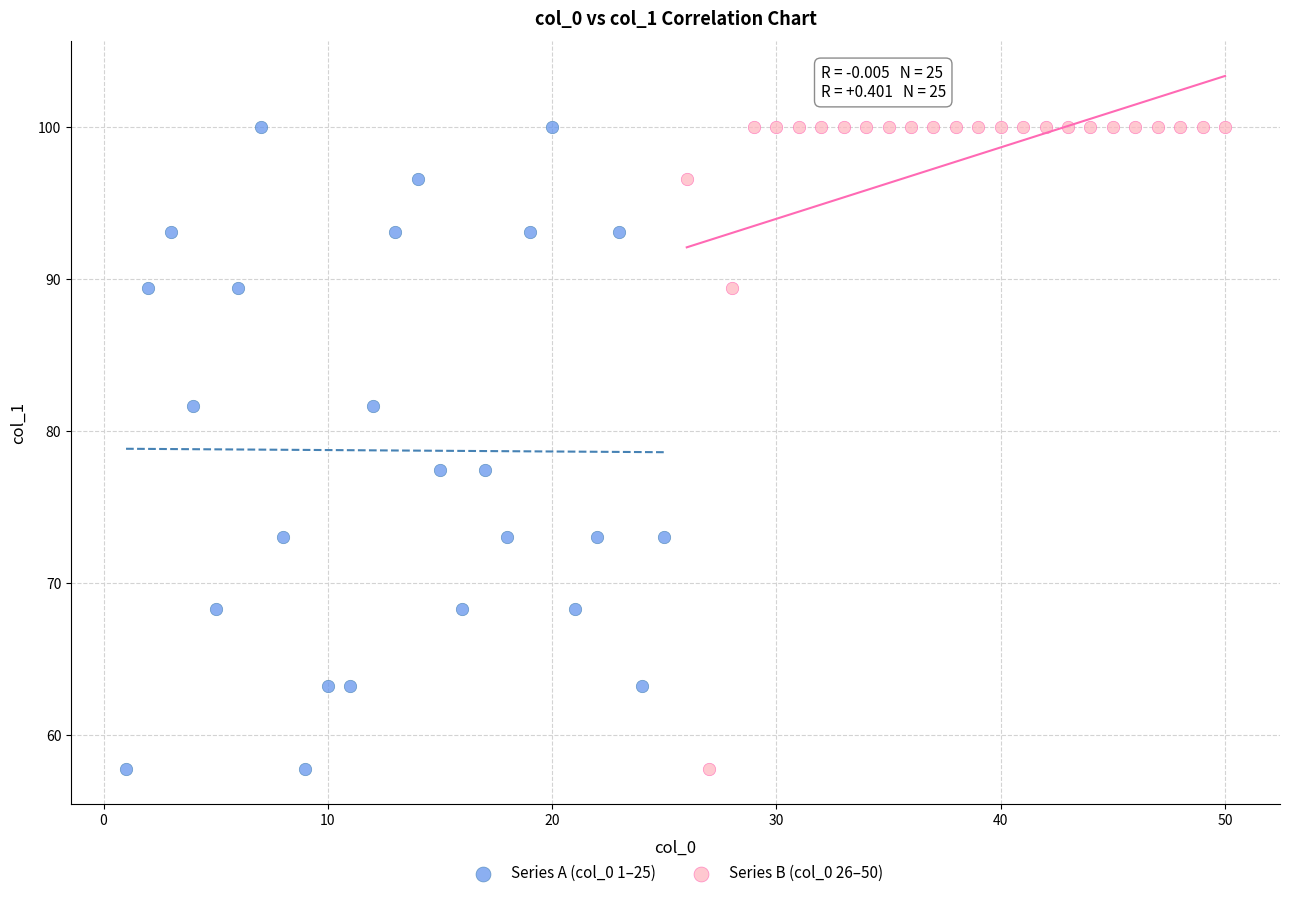

What are all the series names shown in the legend?

Series A (col_0 1–25), Series B (col_0 26–50)